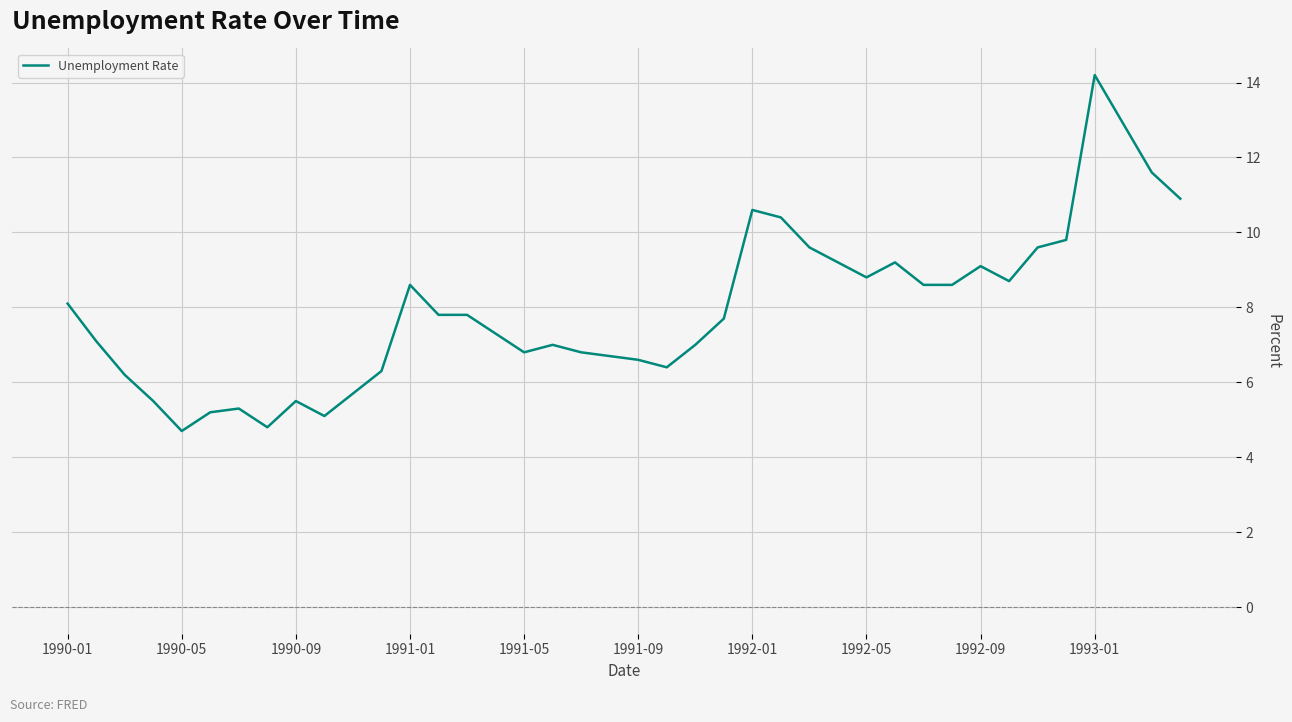

What is the smallest value displayed?

4.7